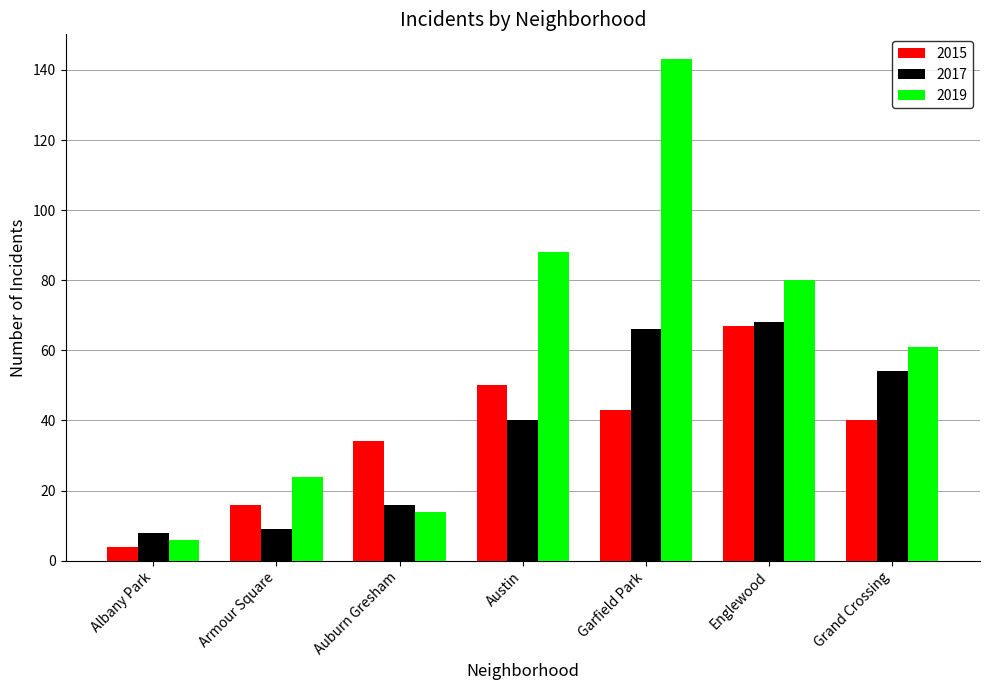

Where is 2019 nearest to the value 74?

Englewood